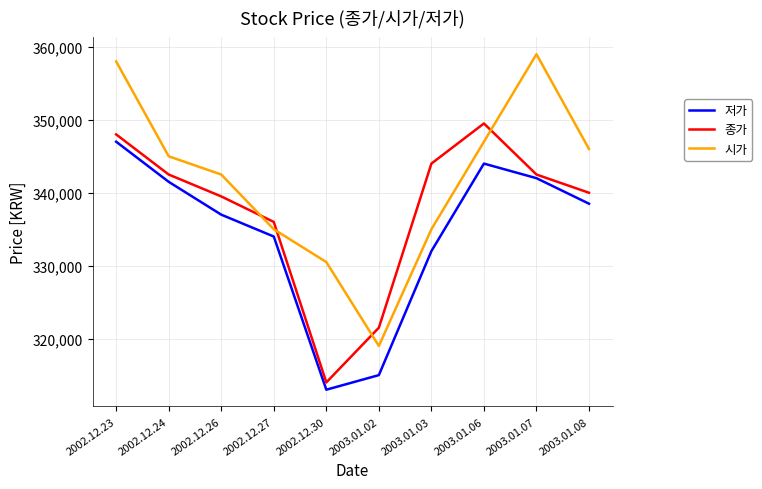

The value of 저가 at 2003.01.02 is 429254. True or false?

False